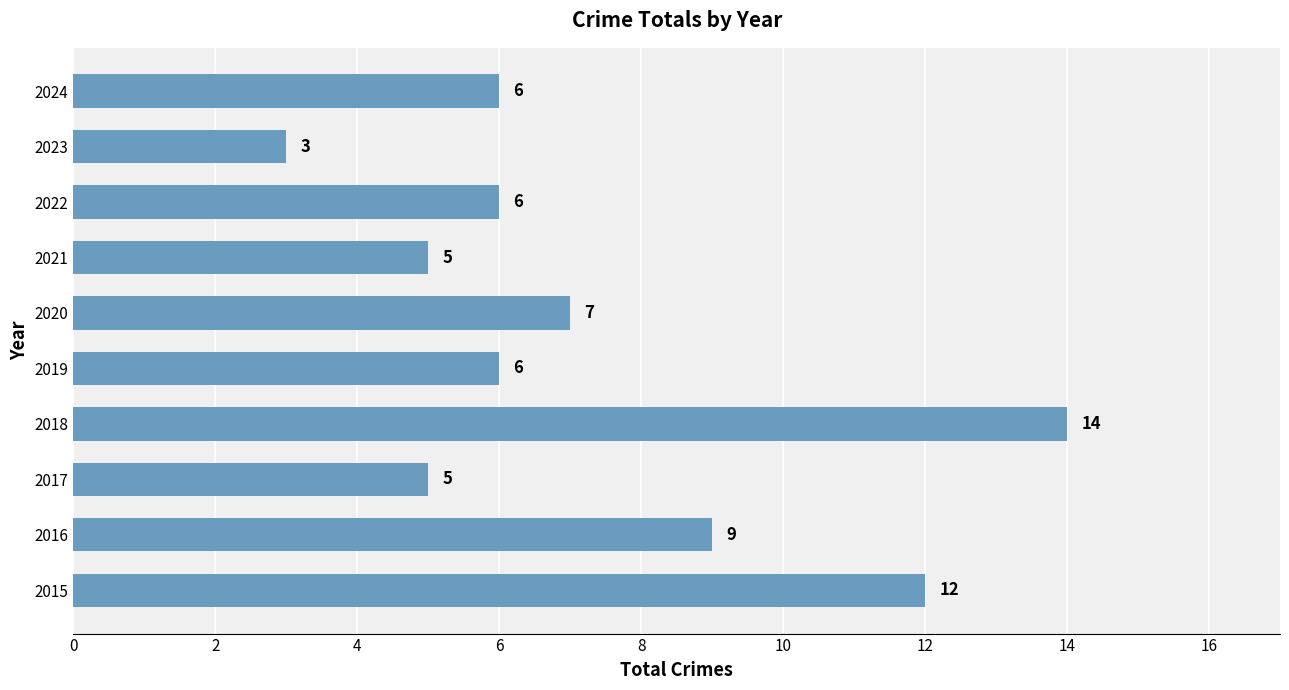

Approximately how many times larger is the value at 2023 compared to 2016?

0.3